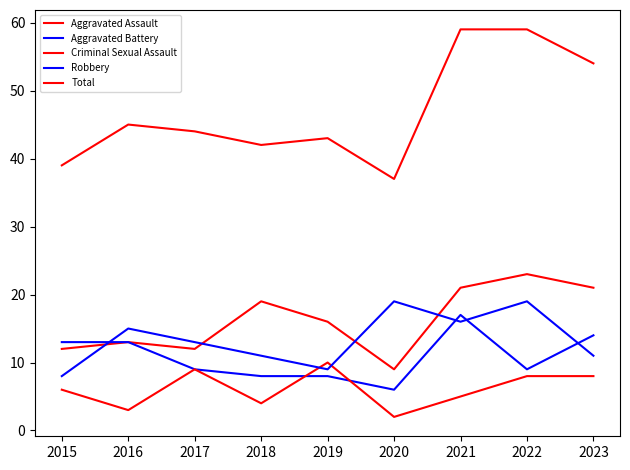

Reading right to left, what are all the values shown in this chart?

Aggravated Assault: 2023=21	2022=23	2021=21	2020=9	2019=16	2018=19	2017=12	2016=13	2015=12
Aggravated Battery: 2023=14	2022=9	2021=17	2020=6	2019=8	2018=8	2017=9	2016=13	2015=13
Criminal Sexual Assault: 2023=8	2022=8	2021=5	2020=2	2019=10	2018=4	2017=9	2016=3	2015=6
Robbery: 2023=11	2022=19	2021=16	2020=19	2019=9	2018=11	2017=13	2016=15	2015=8
Total: 2023=54	2022=59	2021=59	2020=37	2019=43	2018=42	2017=44	2016=45	2015=39